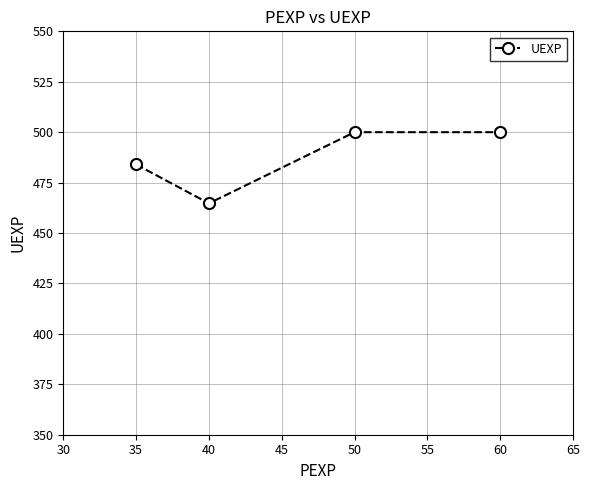

What is the difference between the maximum and second lowest values?

16.0